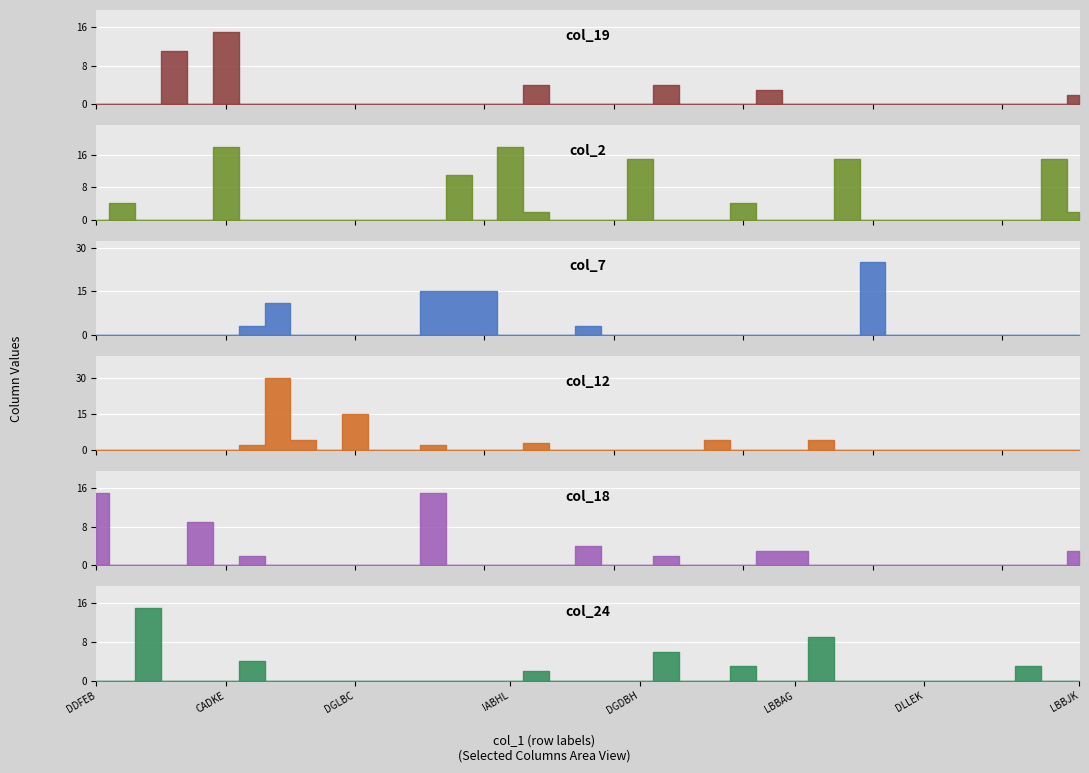

How many intersections are there between col_12 and col_19?

1